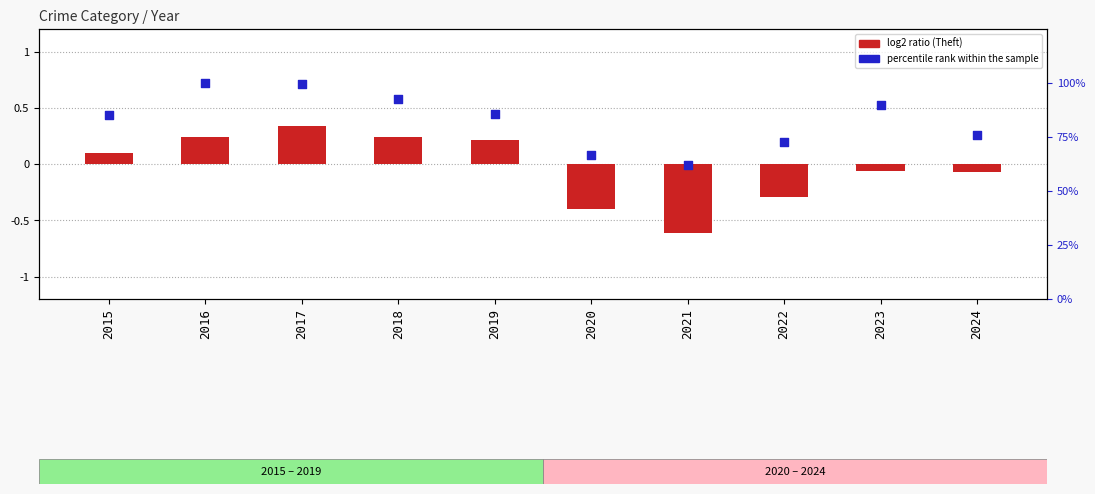

Which series reaches the minimum Y coordinate?

log2 ratio (Theft)